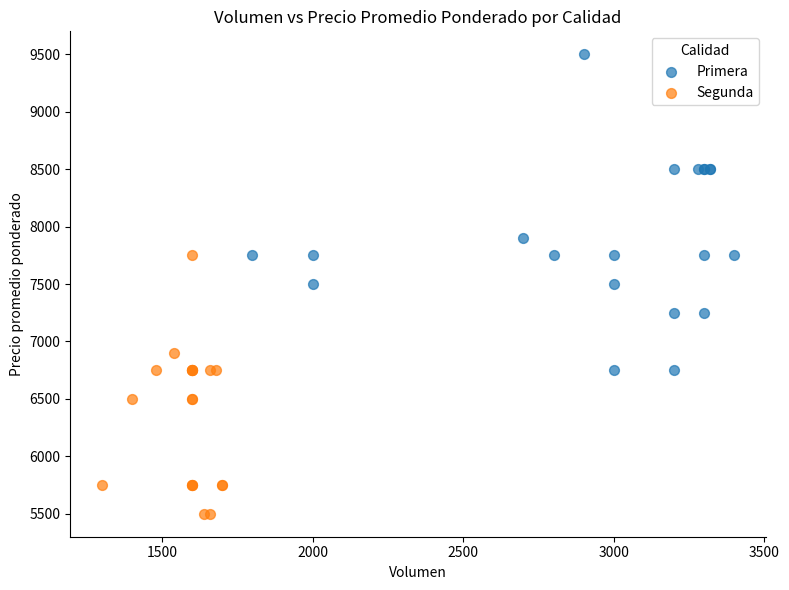

Which series reaches the maximum Y coordinate?

Primera